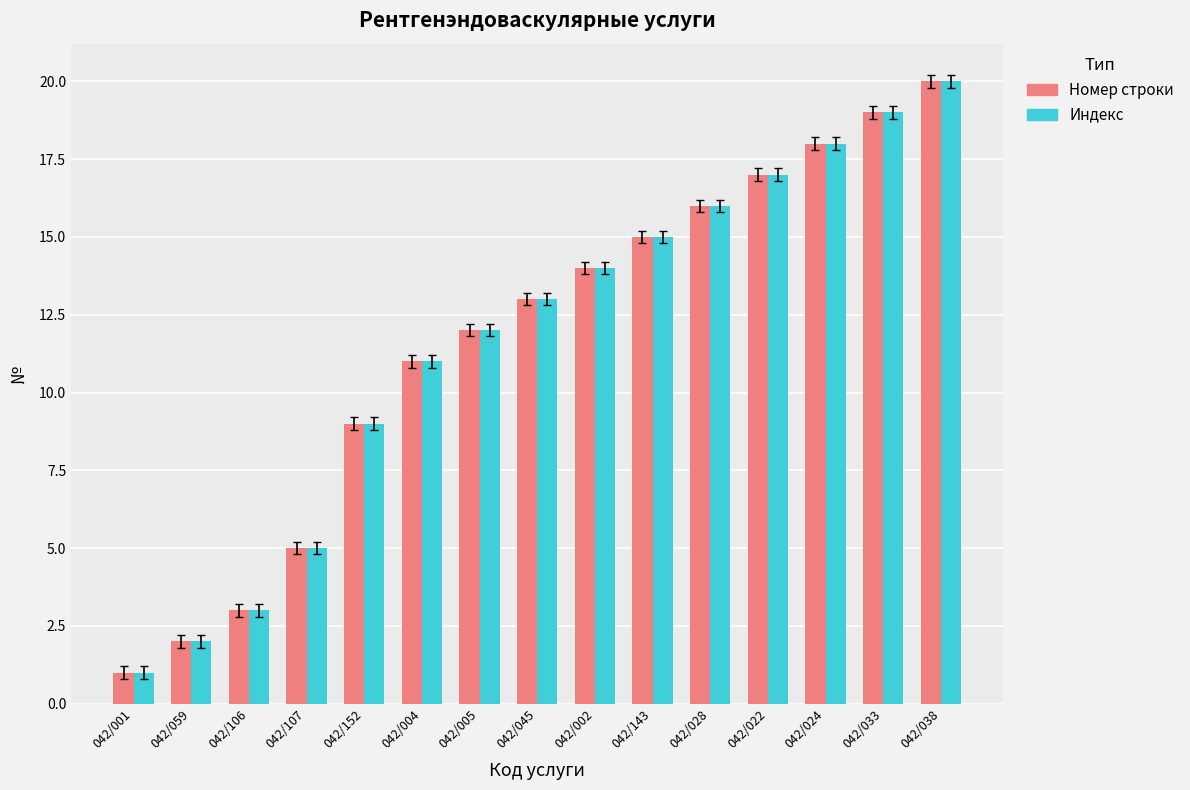

What is the sum of the Индекс values at 042/001 and 042/002?

15